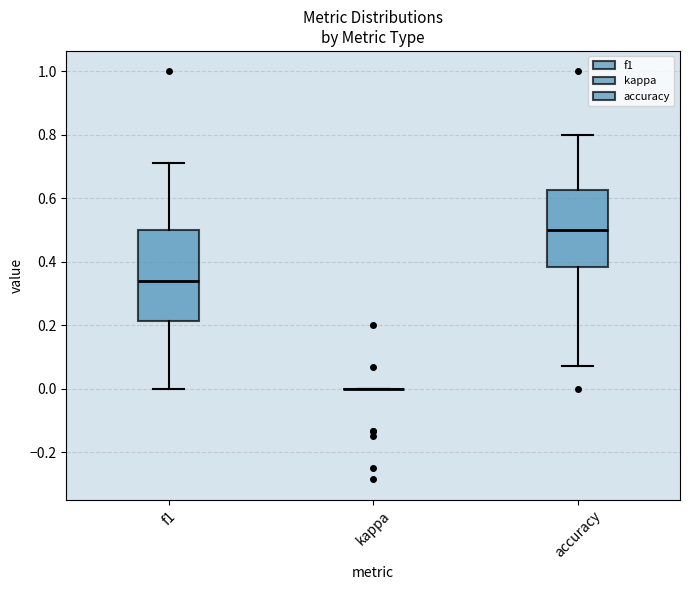

Where is the upper edge of the box for f1 on the y-axis? The values are not printed on the chart, so give them approximately, as read against the axis.

0.50